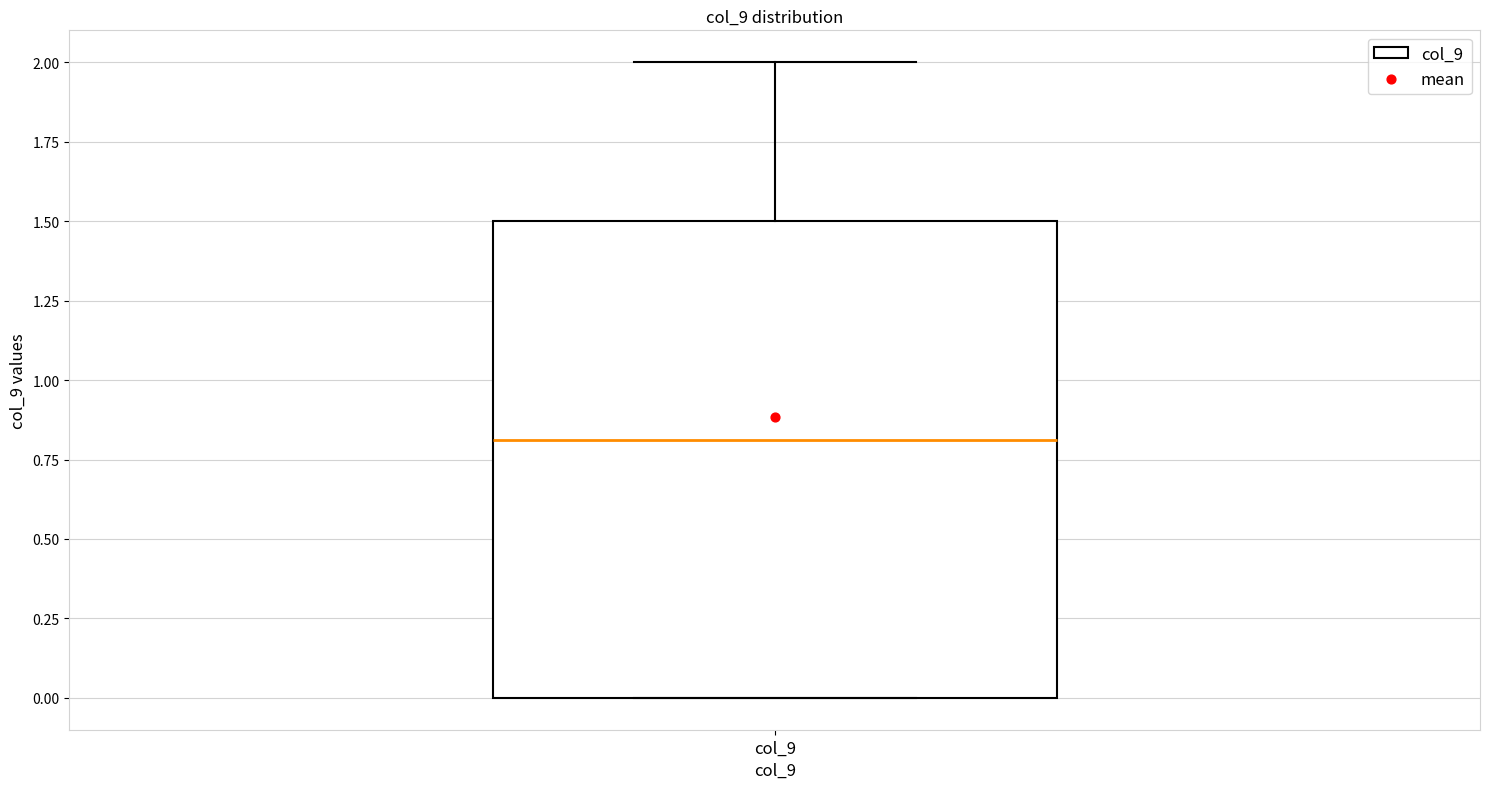

Transcribe this box plot: give where the median line is, the range the box spans, and where the two whiskers end, as read against the y-axis. The values are not printed on the chart, so give them approximately, as read against the axis.

median 0.8, box 0.0 to 1.5, whiskers 0.0 to 2.0